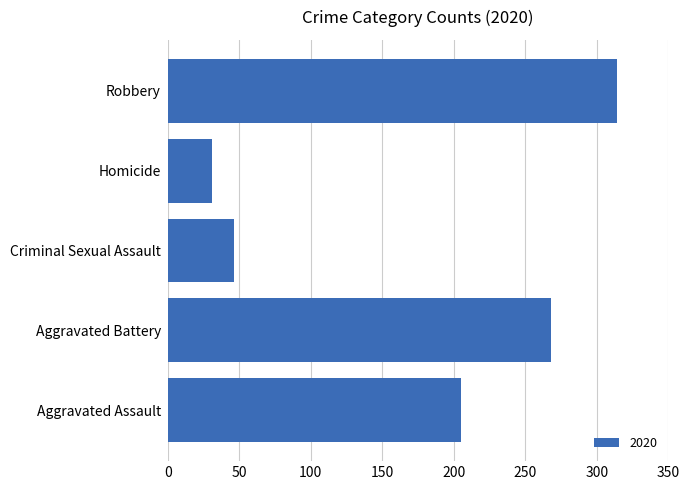

What is the change in value from Aggravated Battery to Homicide?

-237